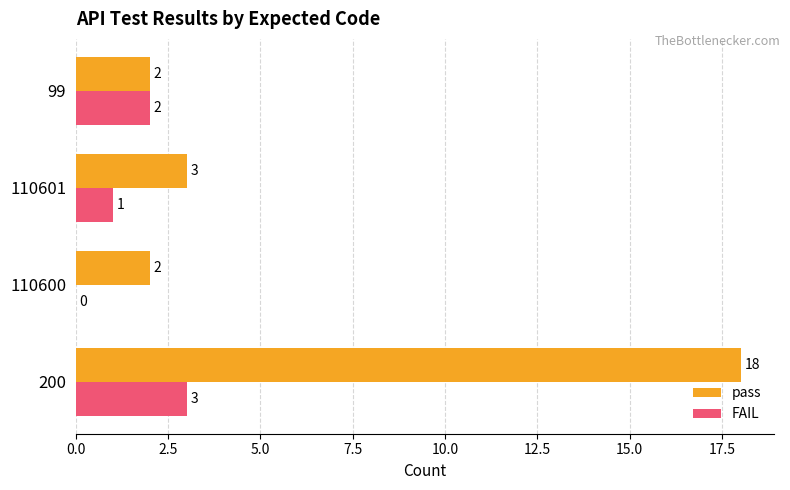

Which series has the largest total across all categories?

pass